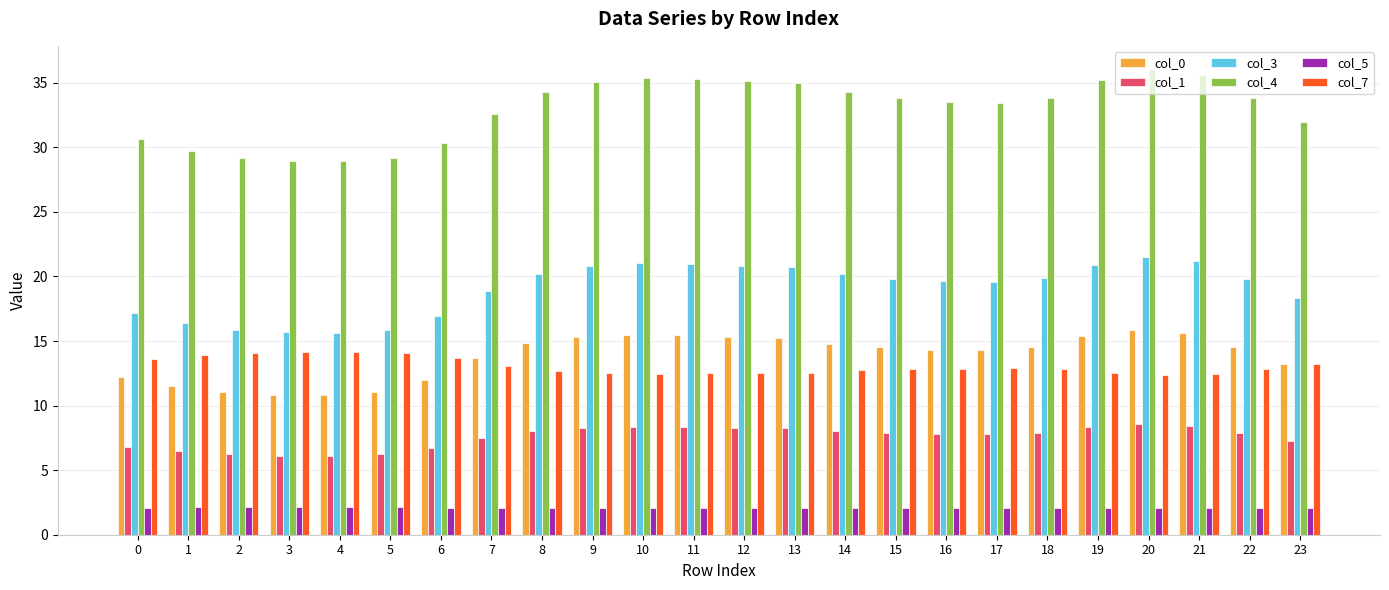

What is the total value across all series at 2?

78.5